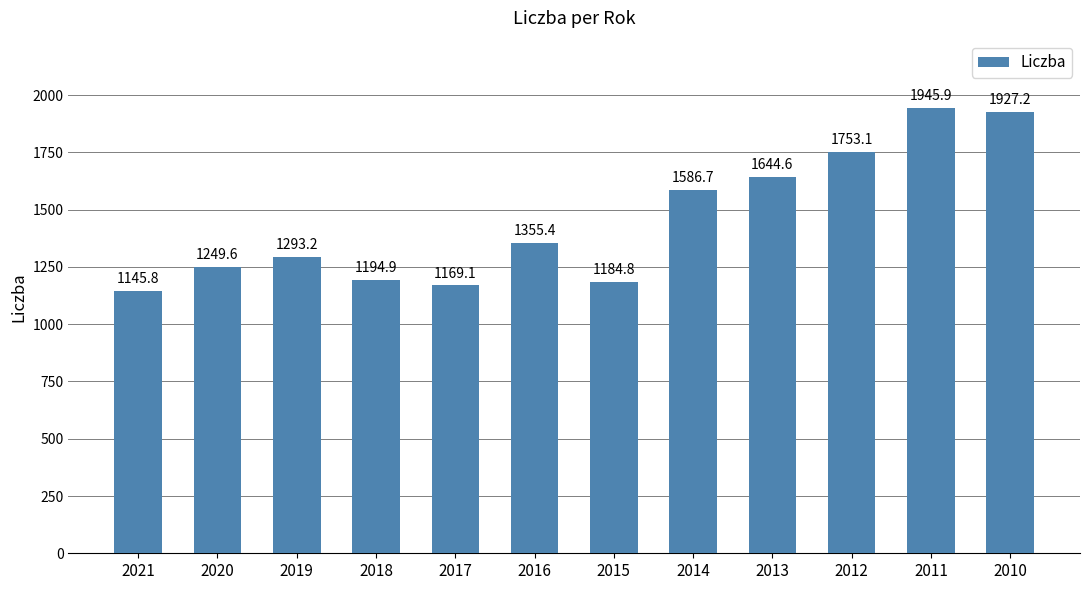

What is the change in value from 2016 to 2013?

+289.2